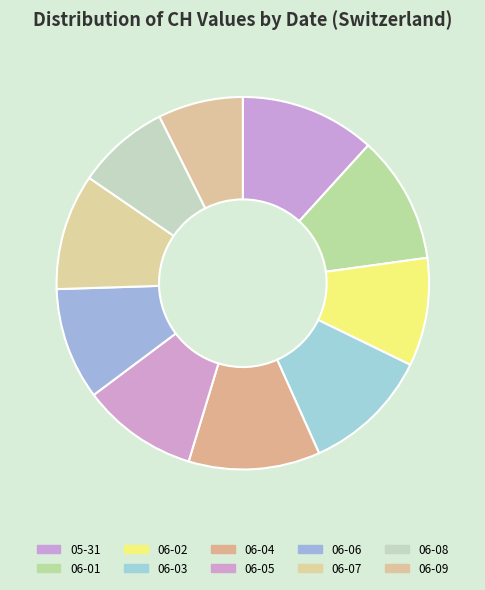

Count the number of slices in the pie.

10